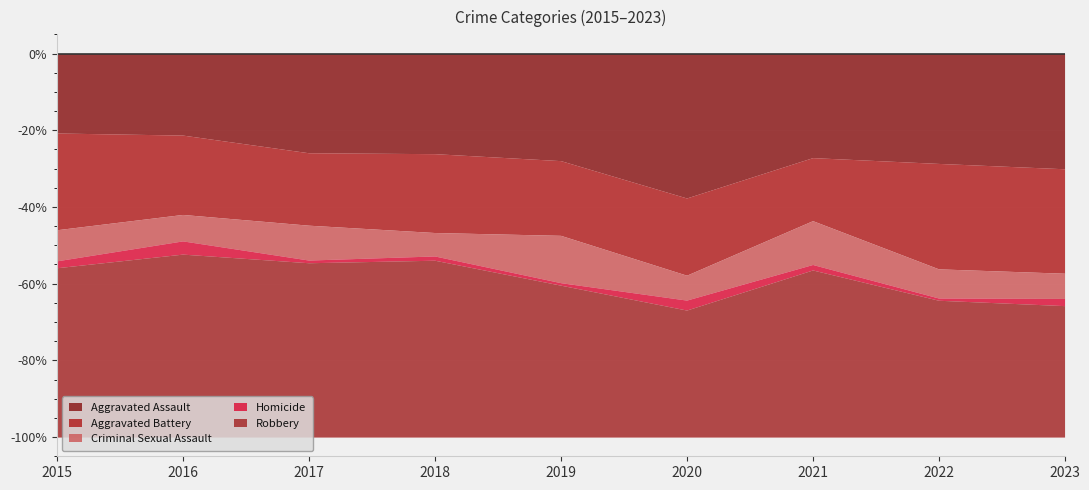

What is the difference between the Aggravated Battery values at 2018 and 2022?

10